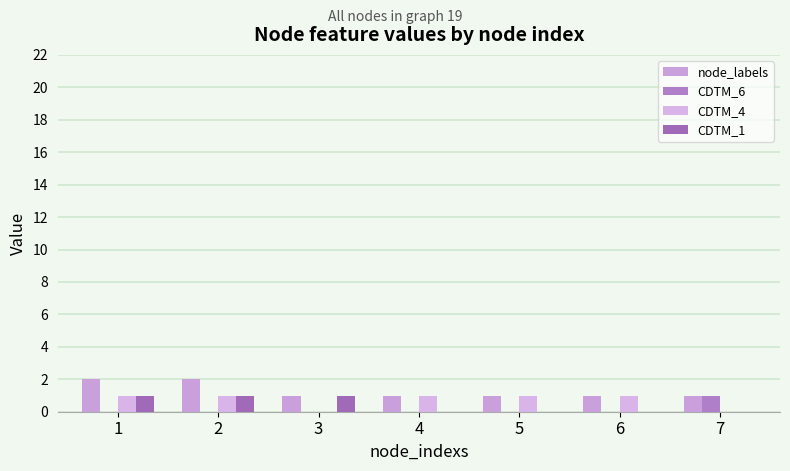

What is the difference between the second highest and minimum values in the node_labels series?

1